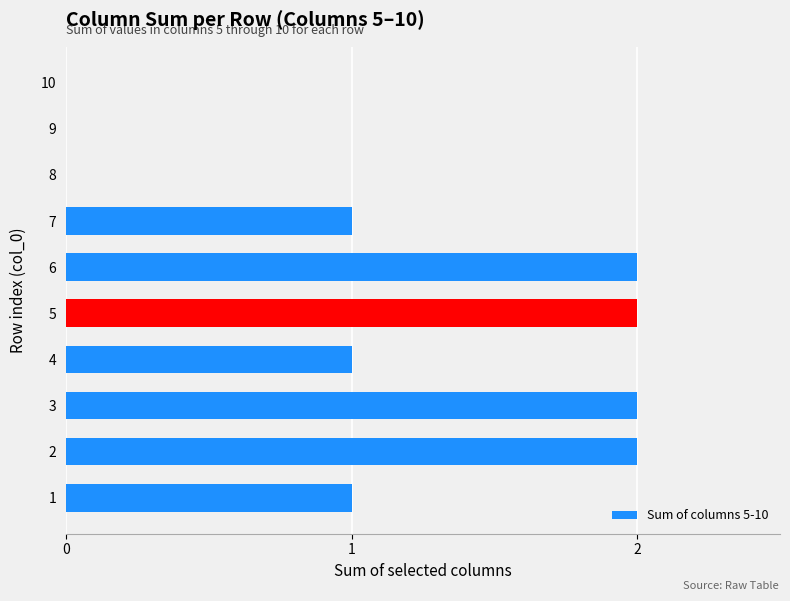

Reading bottom to top, extract all data points from this chart.

1=1	2=2	3=2	4=1	5=2	6=2	7=1	8=0	9=0	10=0